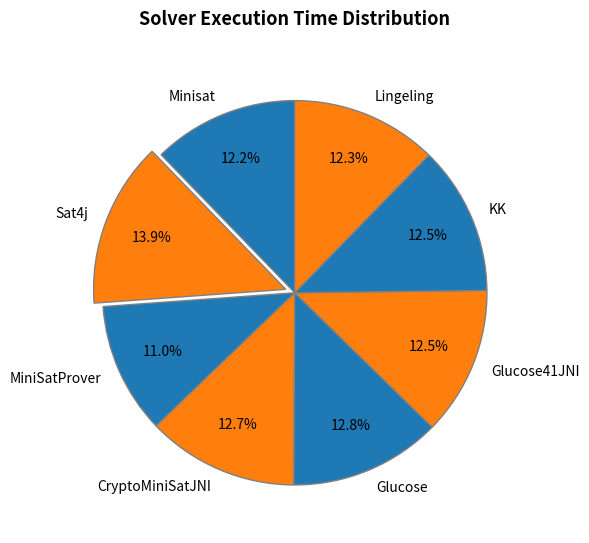

To the nearest percent, what portion does Sat4j represent?

14%